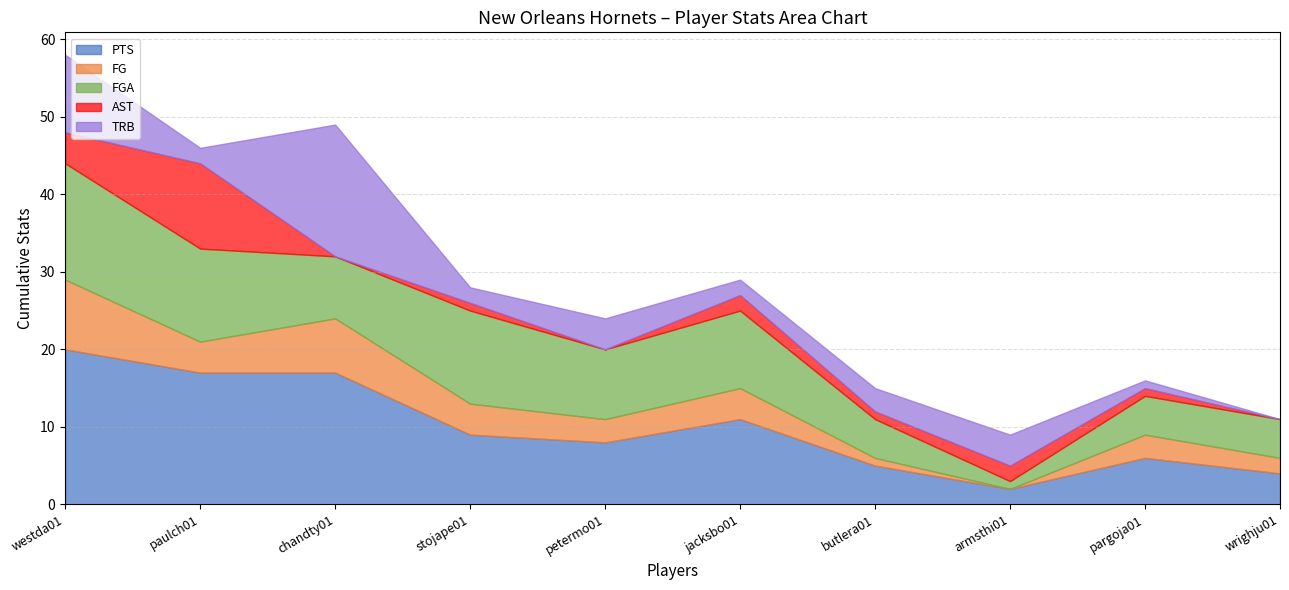

What is the sum of the TRB values at butlera01 and paulch01?

5